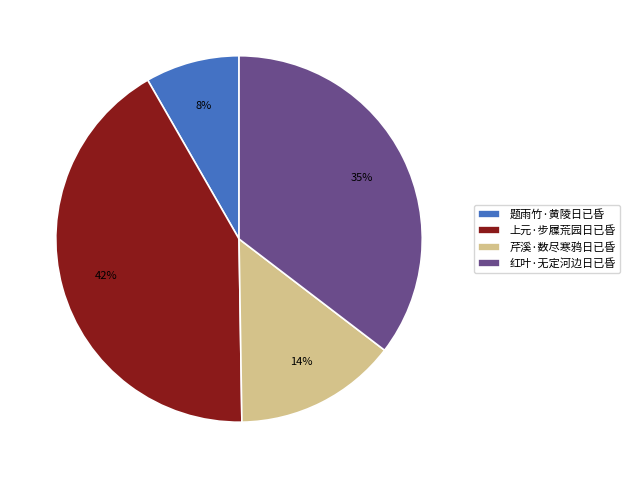

How many slices are in this pie chart?

4